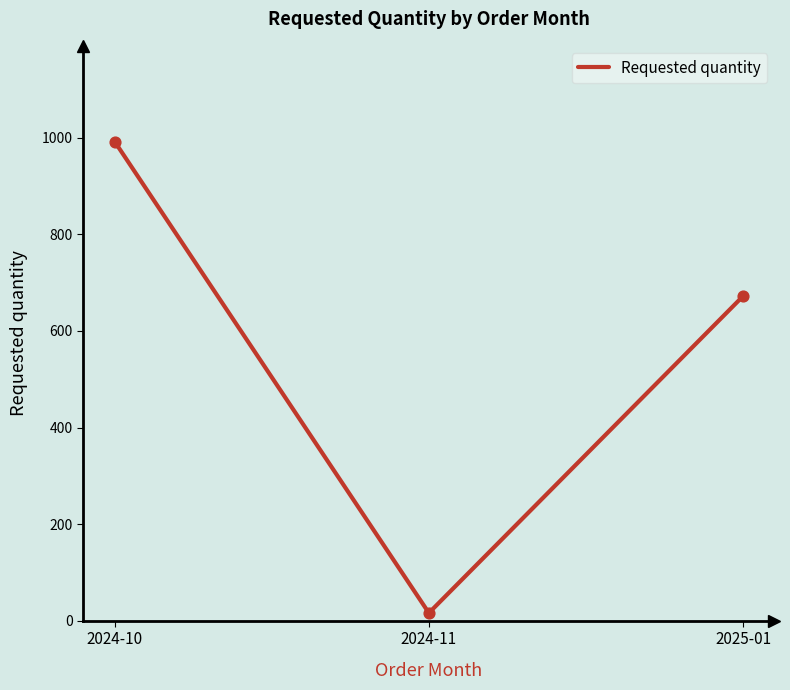

Which has a higher value, 2025-01 or 2024-10?

2024-10